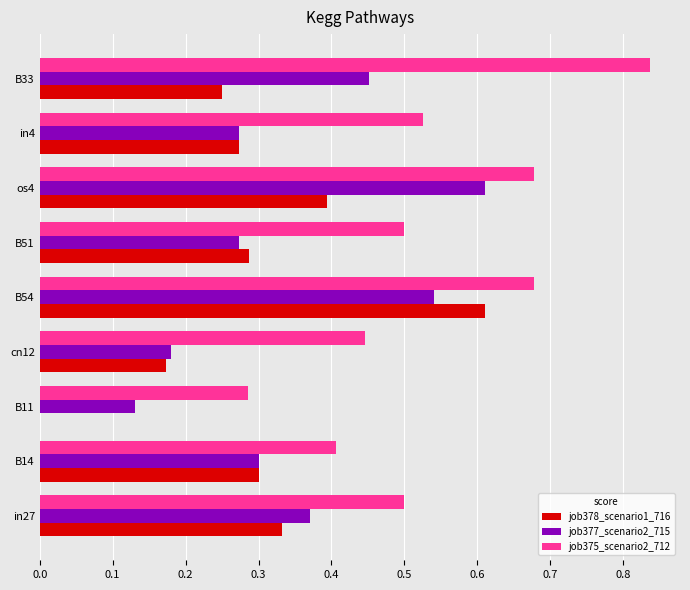

Between B14 and B54, which series saw the biggest shift?

job378_scenario1_716